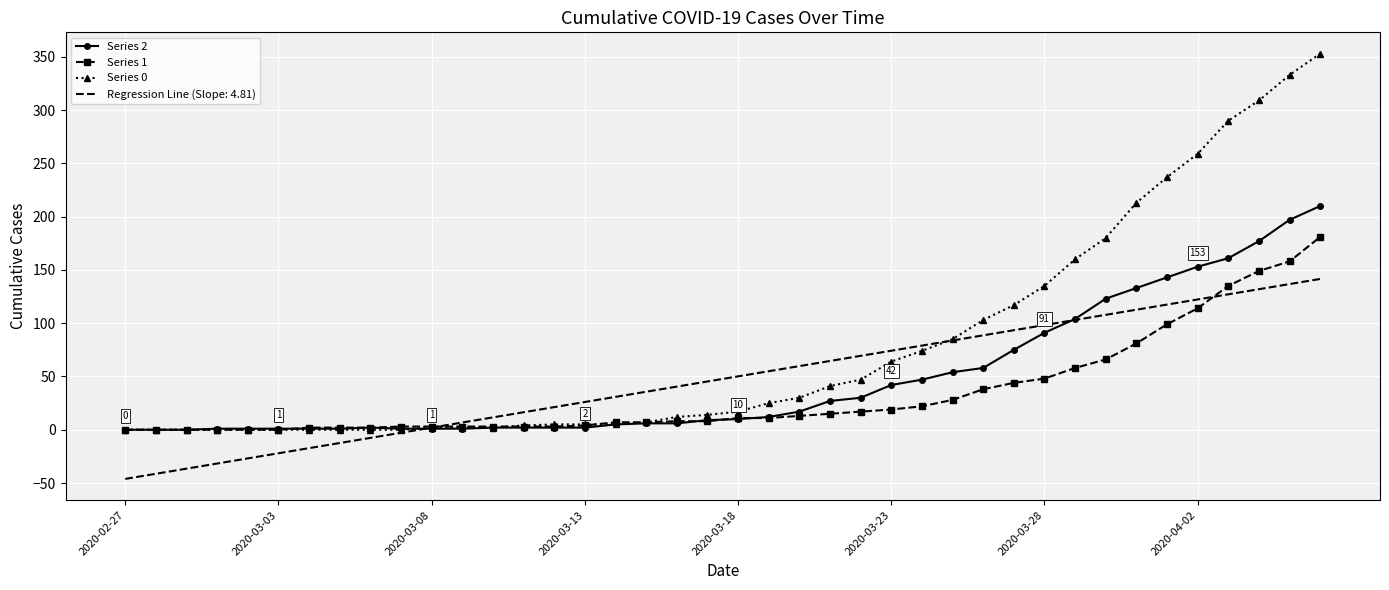

What is the maximum value for Regression Line (Slope: 4.81)?

141.5